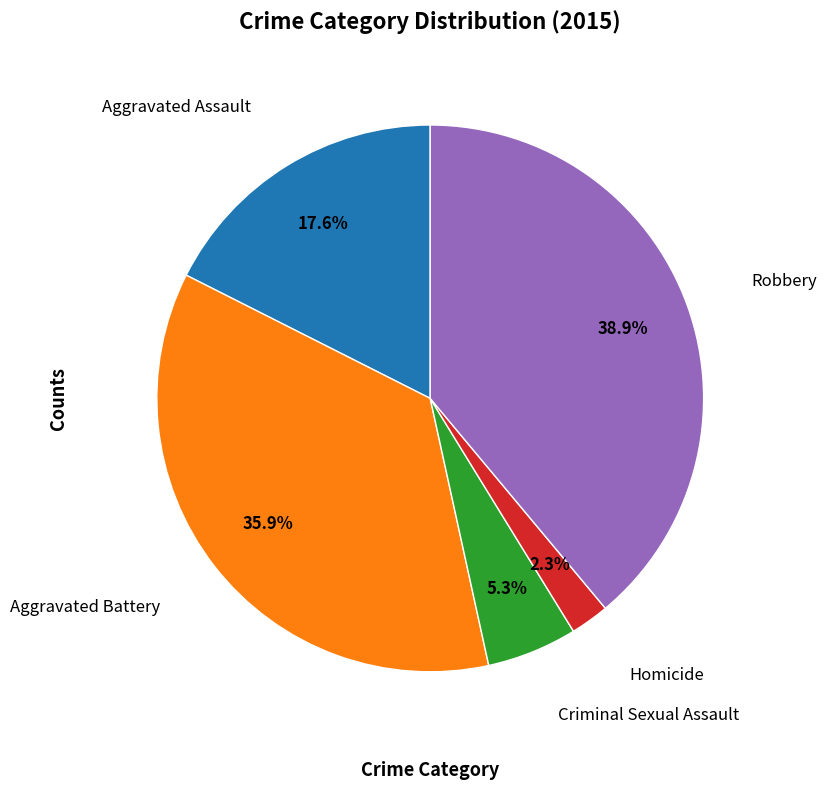

Does any single category account for the majority?

No